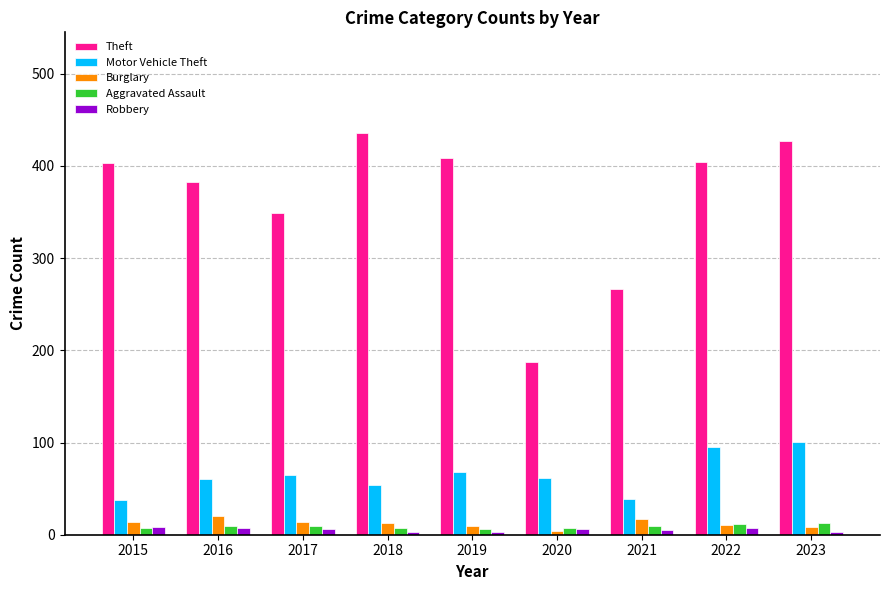

Is it true that Theft equals 173 at 2016?

False